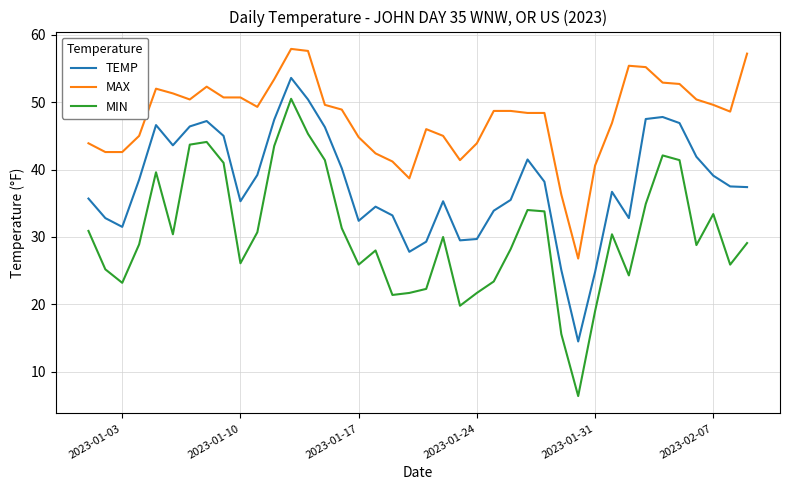

List the series in order of their overall mean, lowest first.

MIN, TEMP, MAX